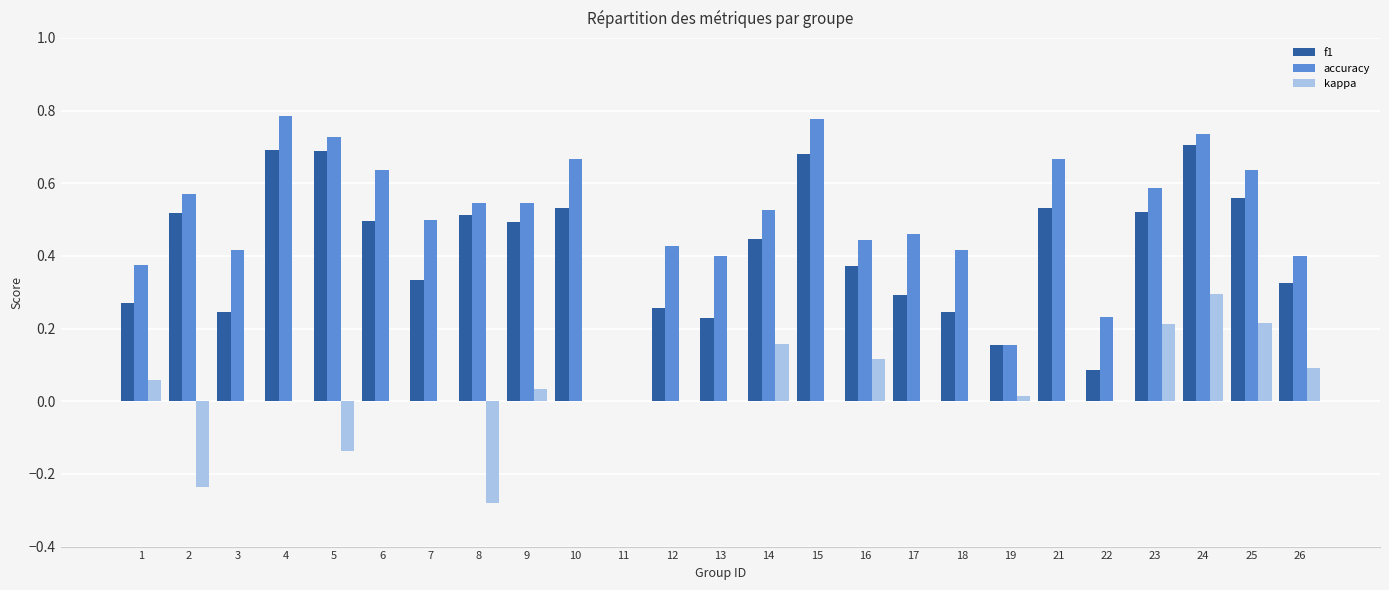

Where is accuracy nearest to the value 0?

11